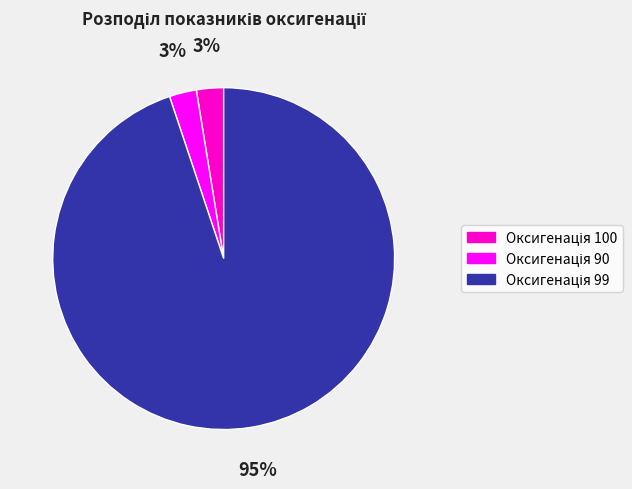

To the nearest percent, what is the average slice percentage?

33%